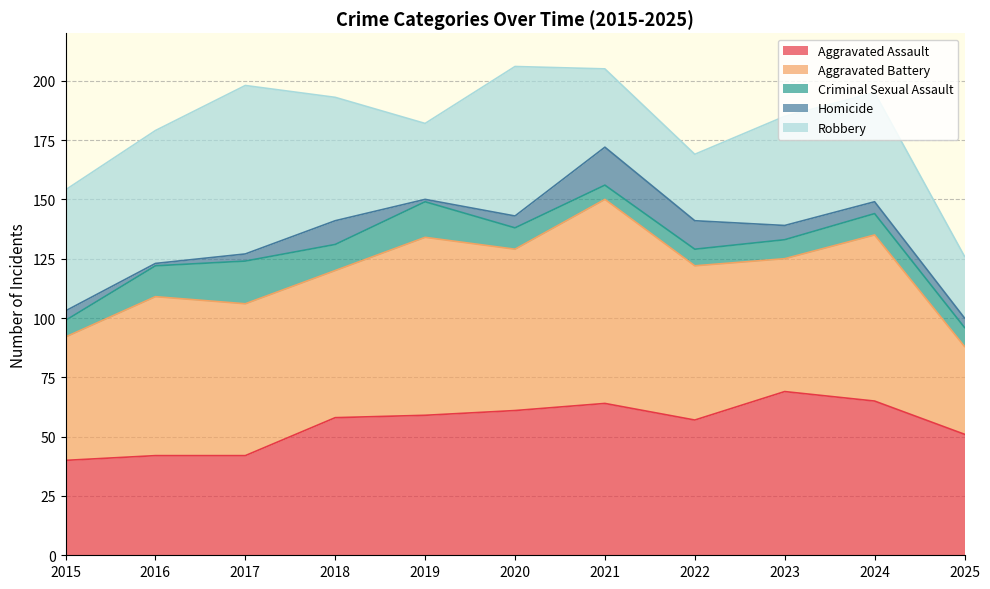

Rank the categories by Aggravated Battery value from lowest to highest.

2025, 2015, 2023, 2018, 2017, 2022, 2016, 2020, 2024, 2019, 2021